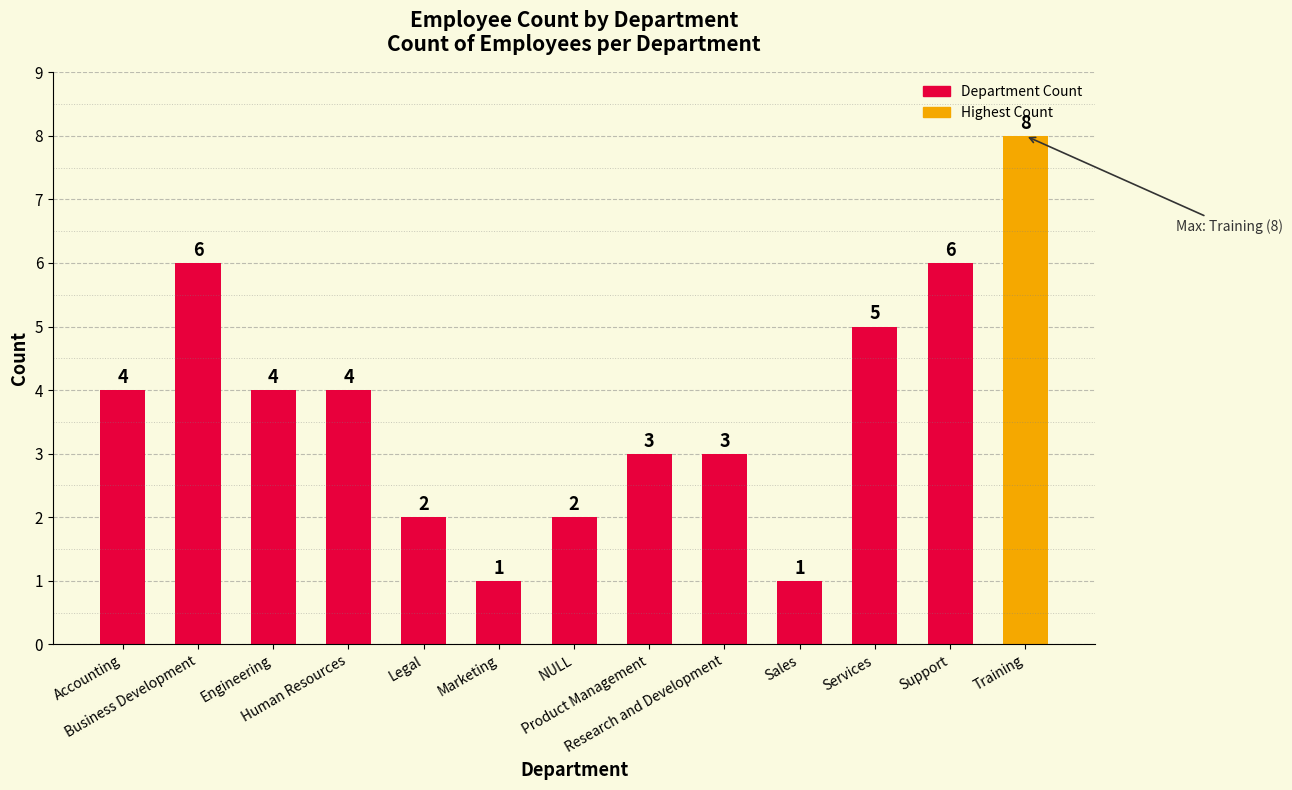

What is the difference between the second highest and minimum values?

5